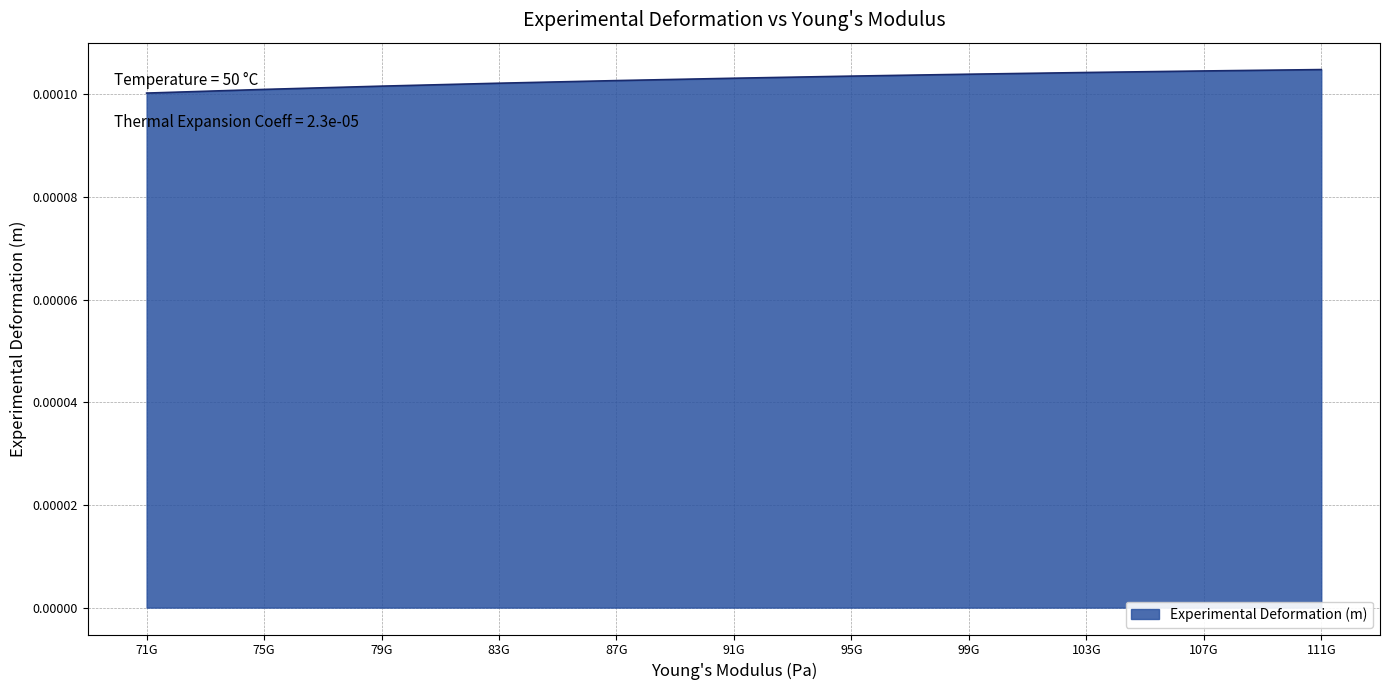

Between 83G and 107G, which is larger?

107G